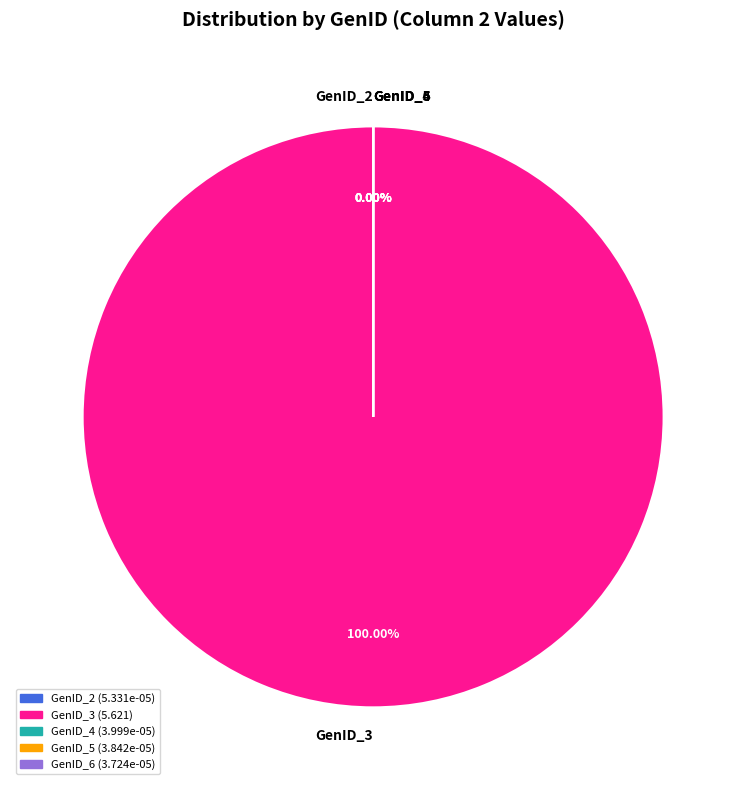

Do GenID_2 and GenID_6 together represent more than half of the pie?

No